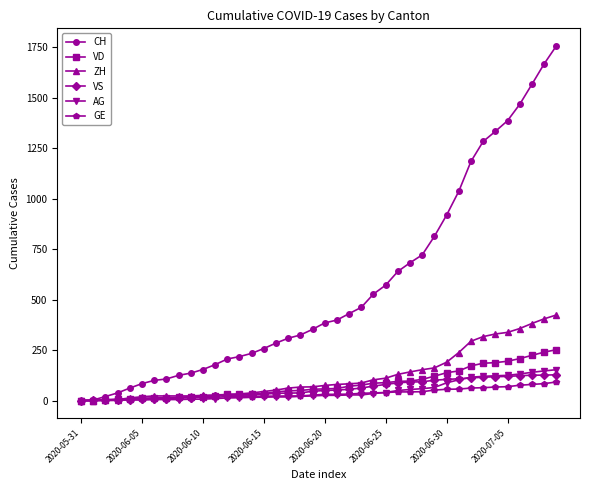

What is the maximum value for GE?

92